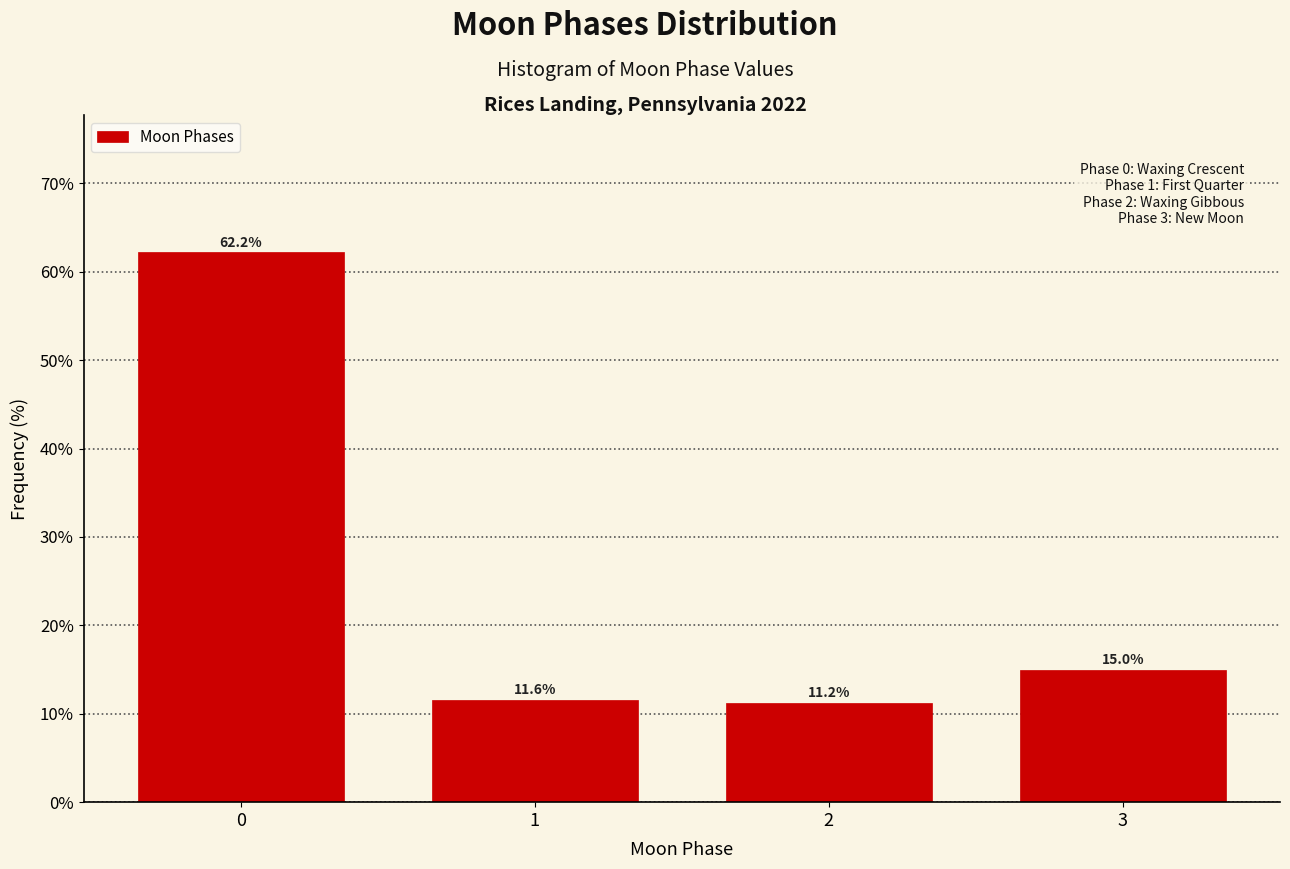

What is the value of the 1st bar from the left?

62.2